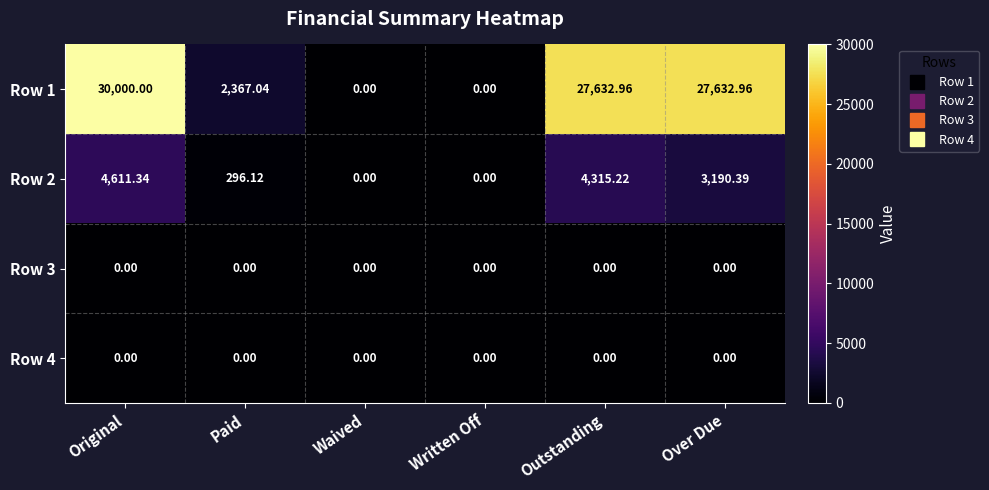

Which series has the largest total across all categories?

Row 1